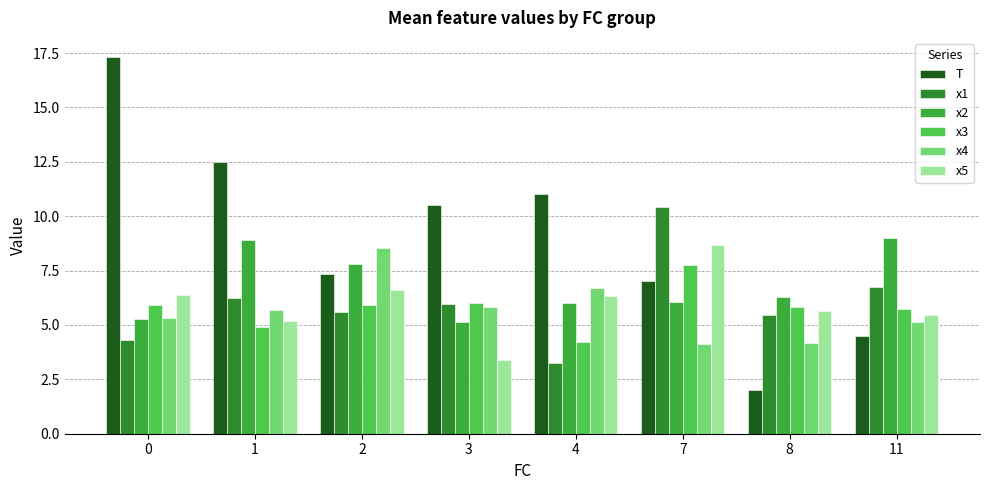

What is the sum of the T values at 3 and 4?

21.5